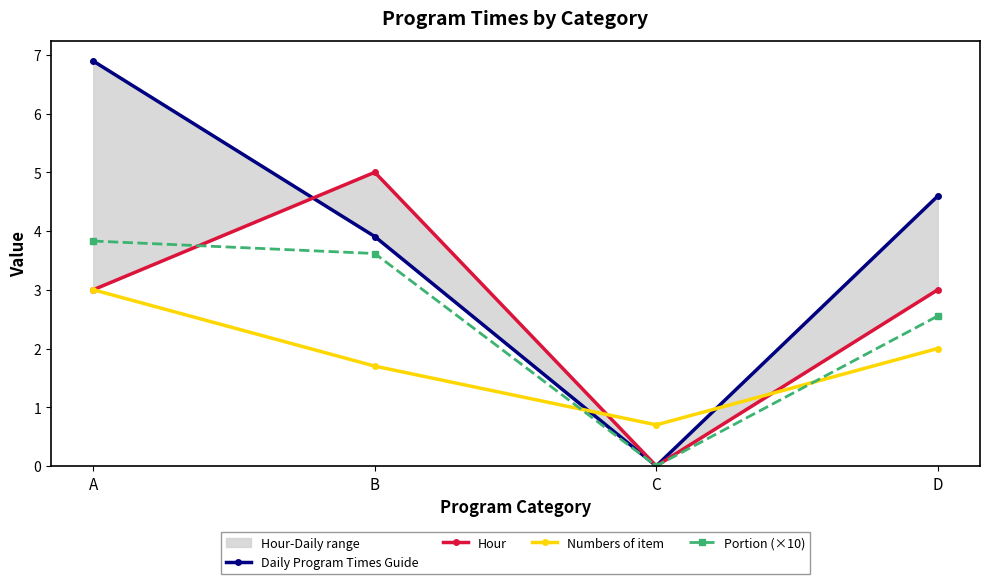

What is the value of the Daily Program Times Guide point at the 2nd from the left?

3.9